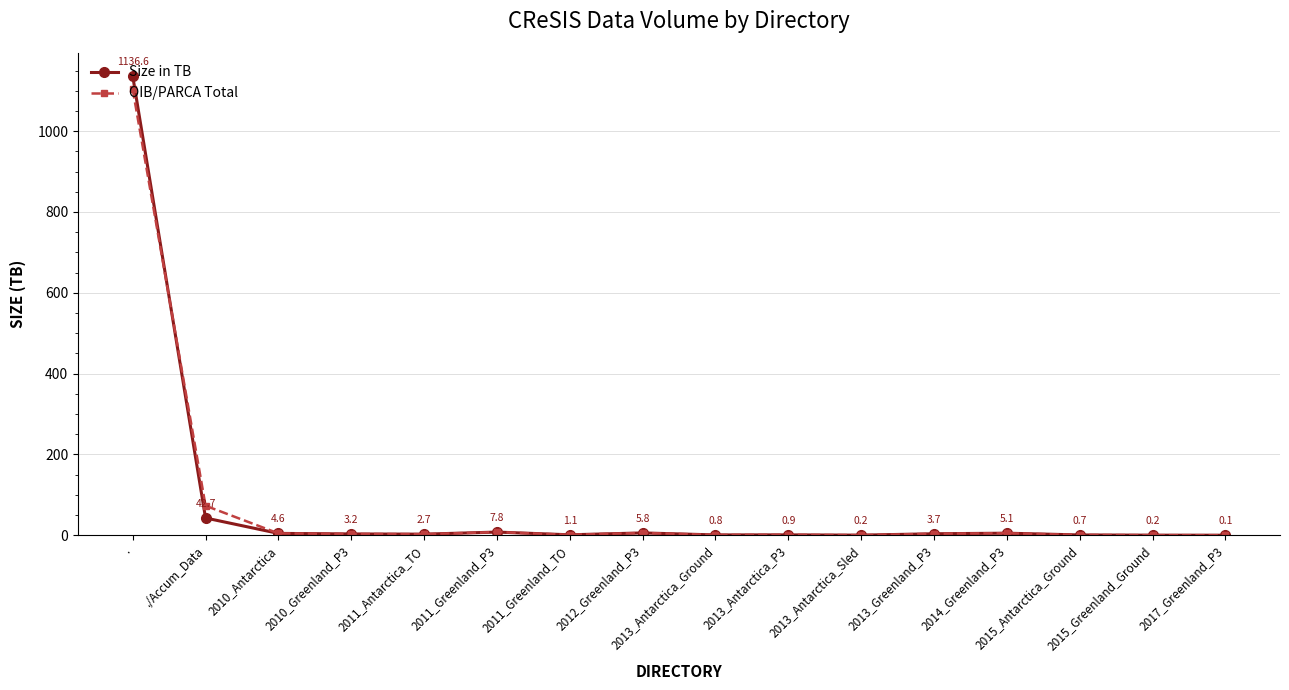

Between which two adjacent categories do Size in TB and OIB/PARCA Total first intersect?

. and ./Accum_Data